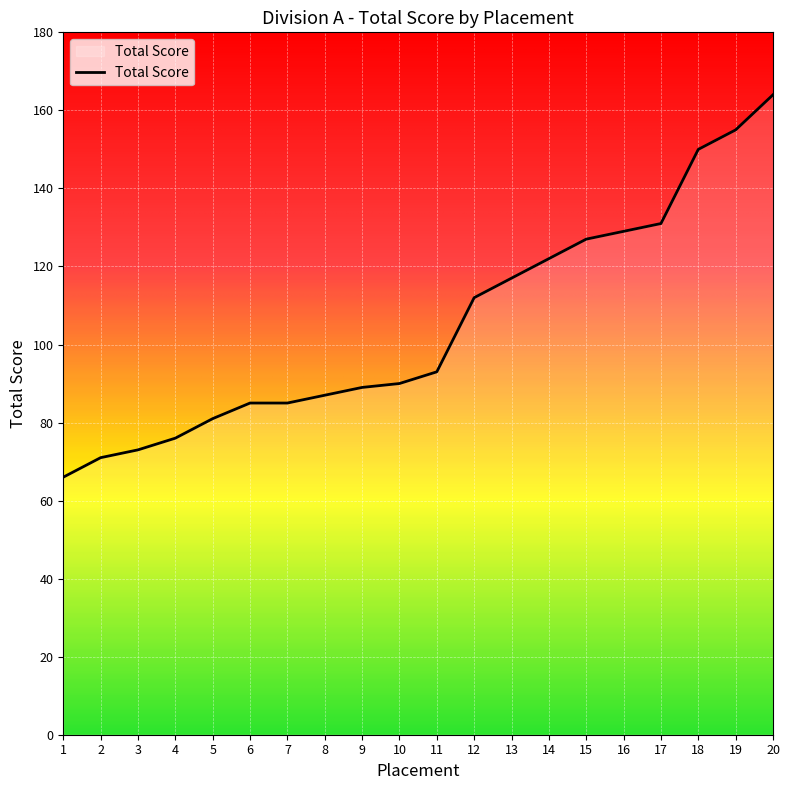

Reading left to right, what are all the values shown in this chart?

1=66	2=71	3=73	4=76	5=81	6=85	7=85	8=87	9=89	10=90	11=93	12=112	13=117	14=122	15=127	16=129	17=131	18=150	19=155	20=164